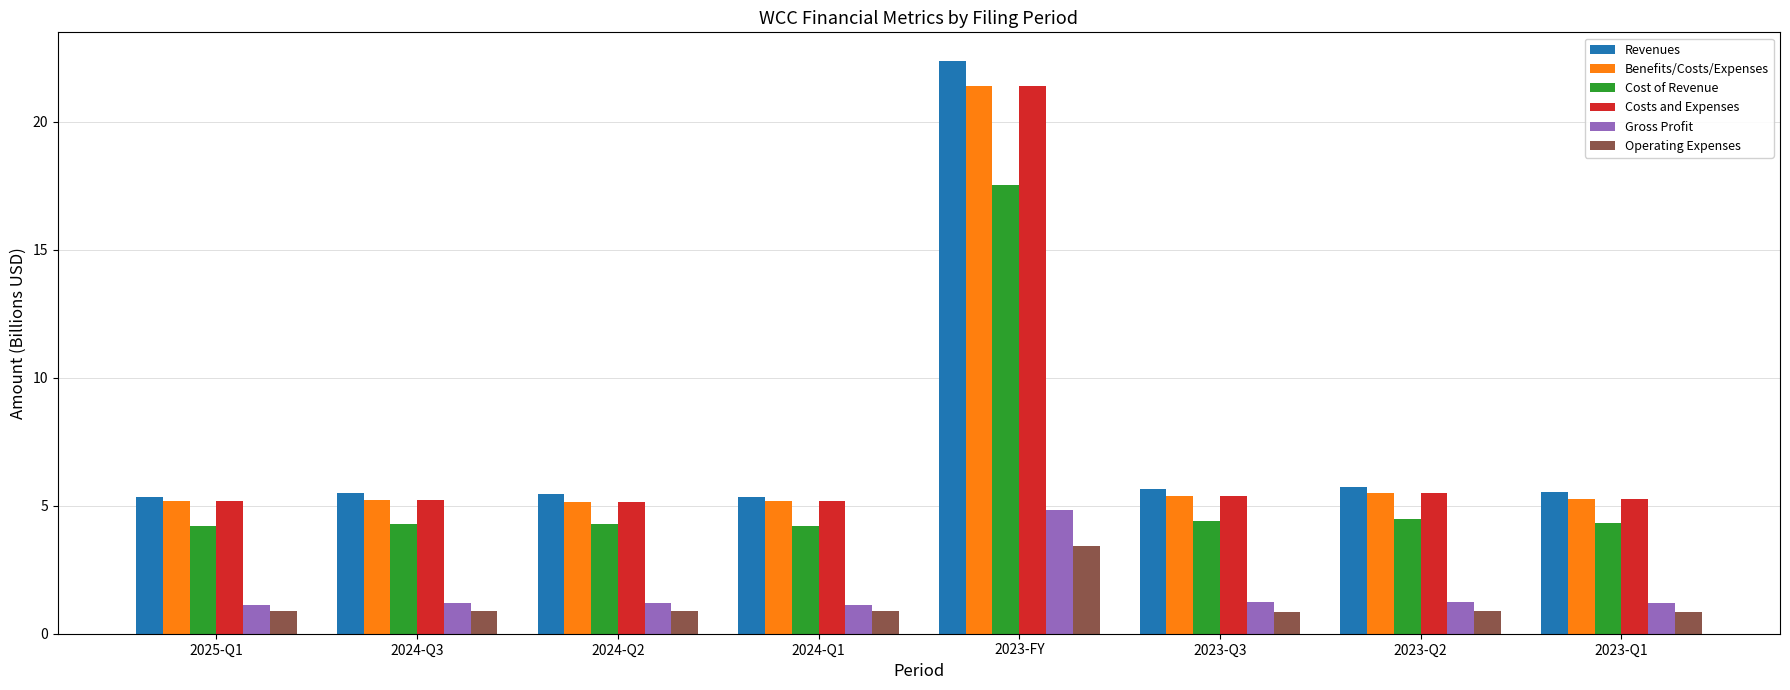

Which category has the highest value in the Revenues series?

2023-FY